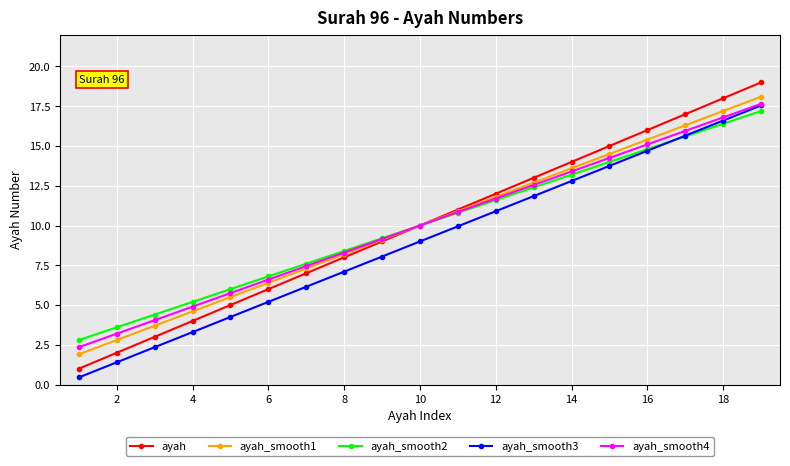

True or false: ayah_smooth1 has more than 1 points higher than both neighbors.

False